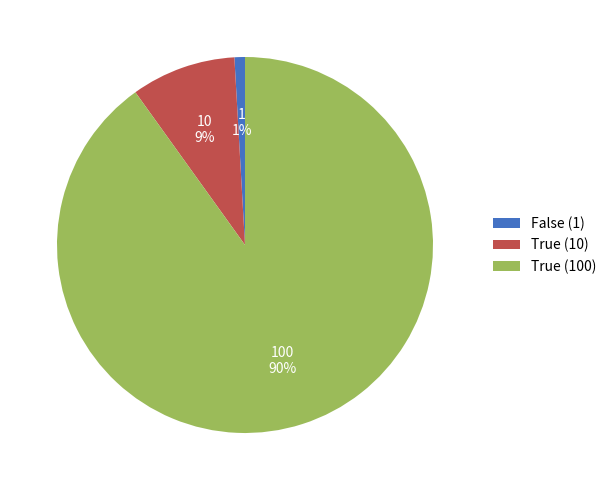

Is it true that True (100) is 90% of the pie?

True